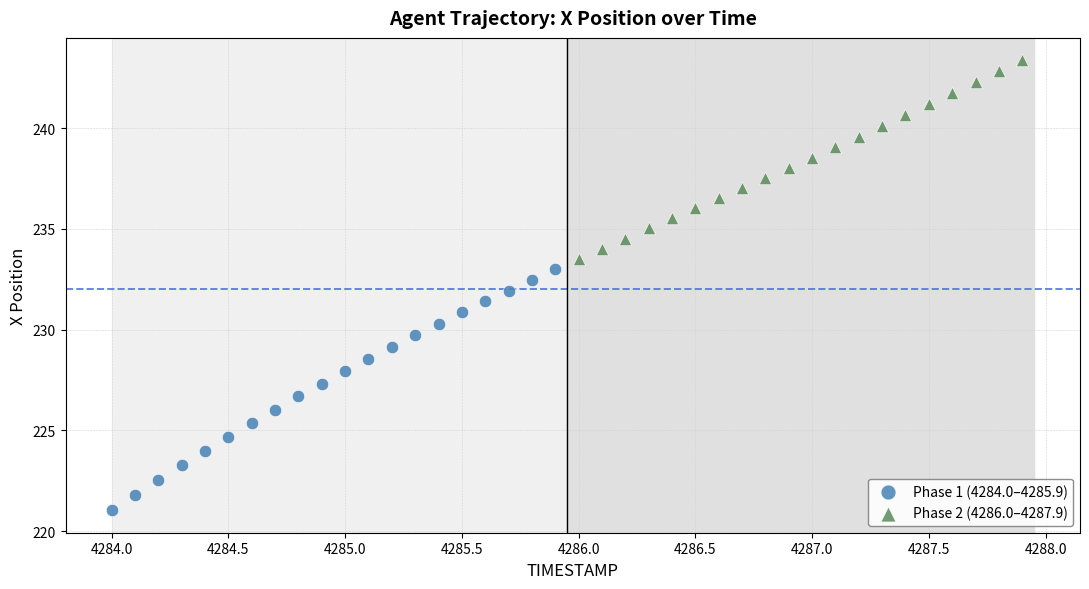

Which series contains the lowest Y value?

Phase 1 (4284.0–4285.9)